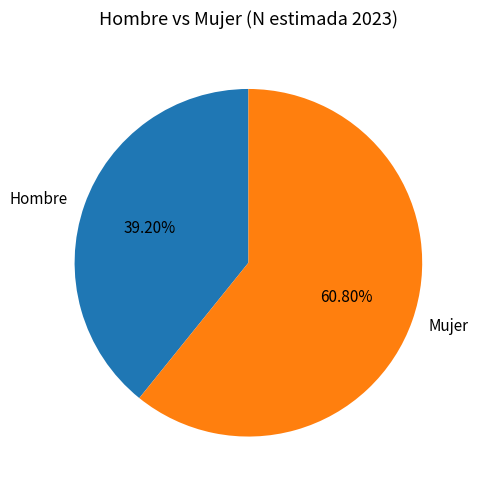

To the nearest percent, what portion does Hombre represent?

39%